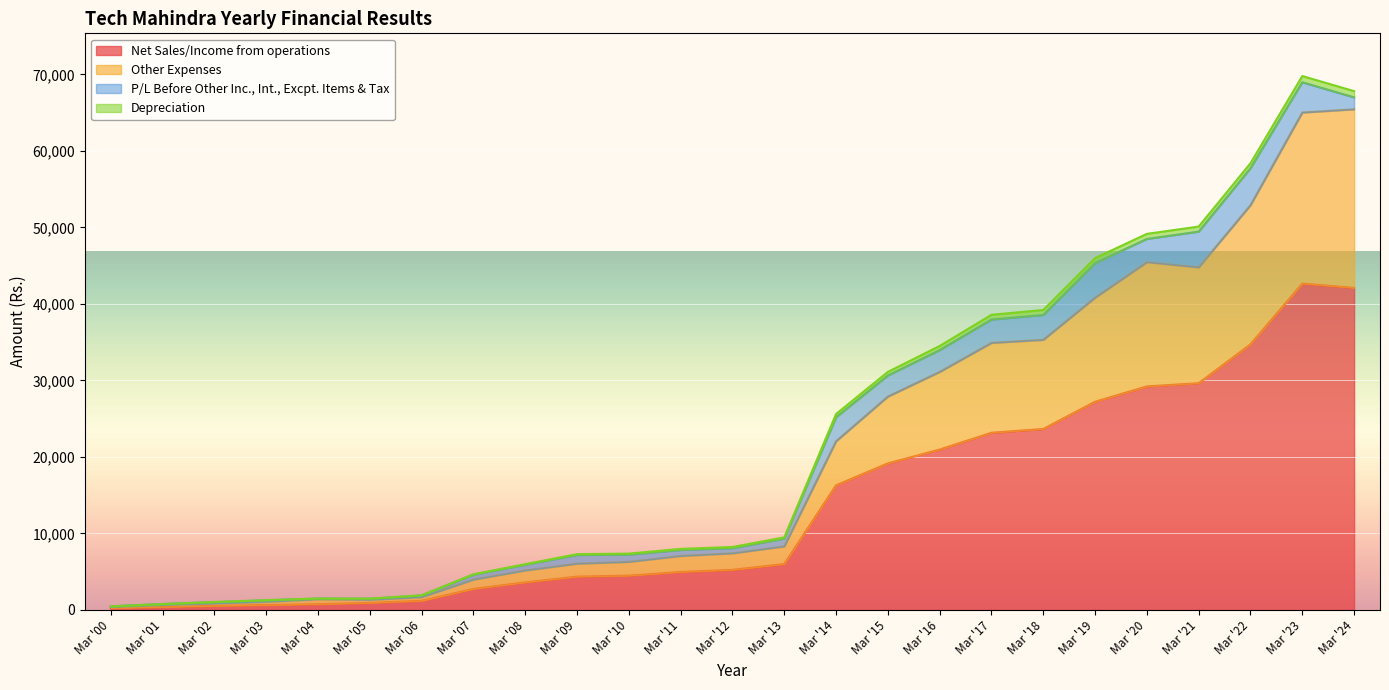

What is the difference between the maximum and minimum values in the Net Sales/Income from operations series?

42417.0